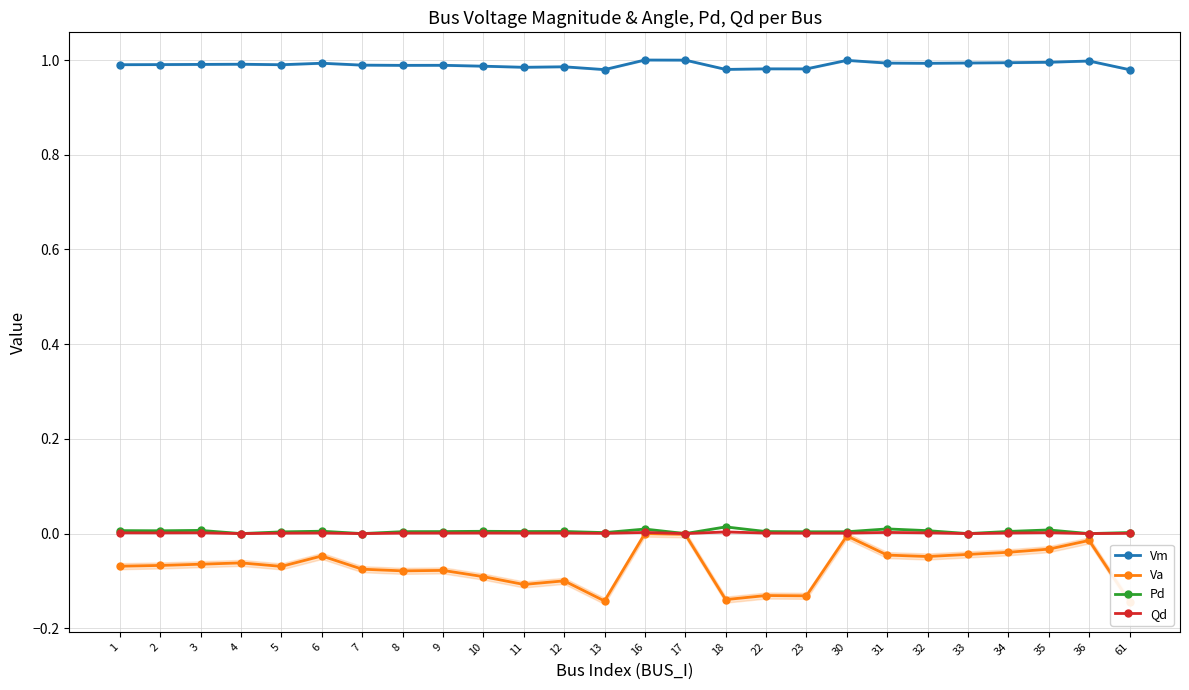

Does the chart have visible grid lines?

Yes